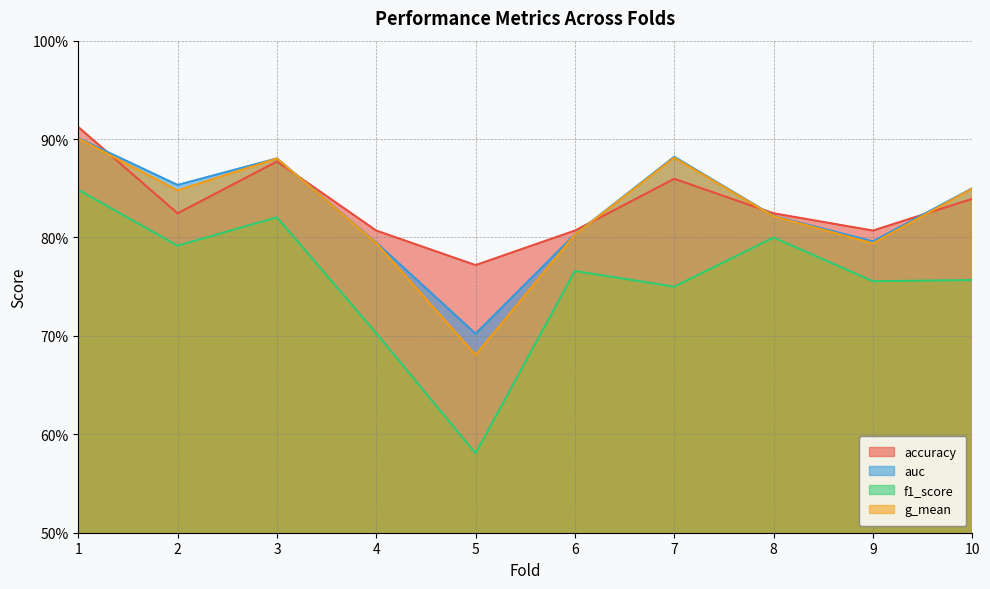

True or false: g_mean and accuracy cross at least once.

True